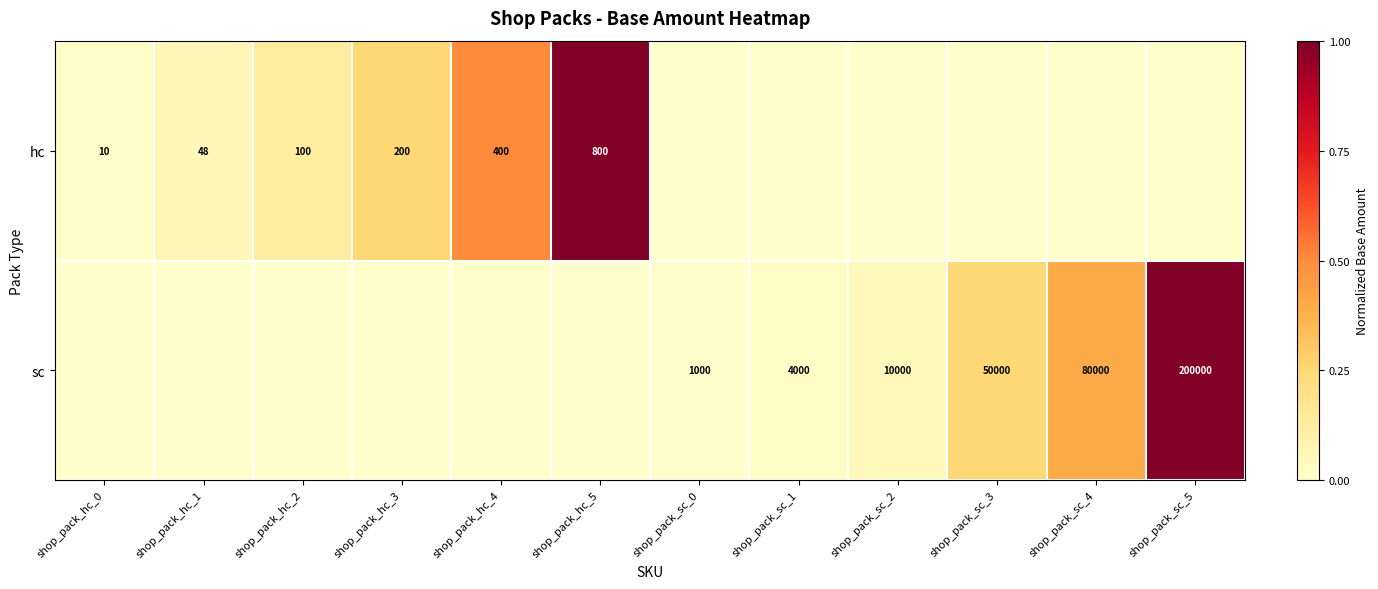

True or false: sc has a value of 10000 at shop_pack_sc_2.

True